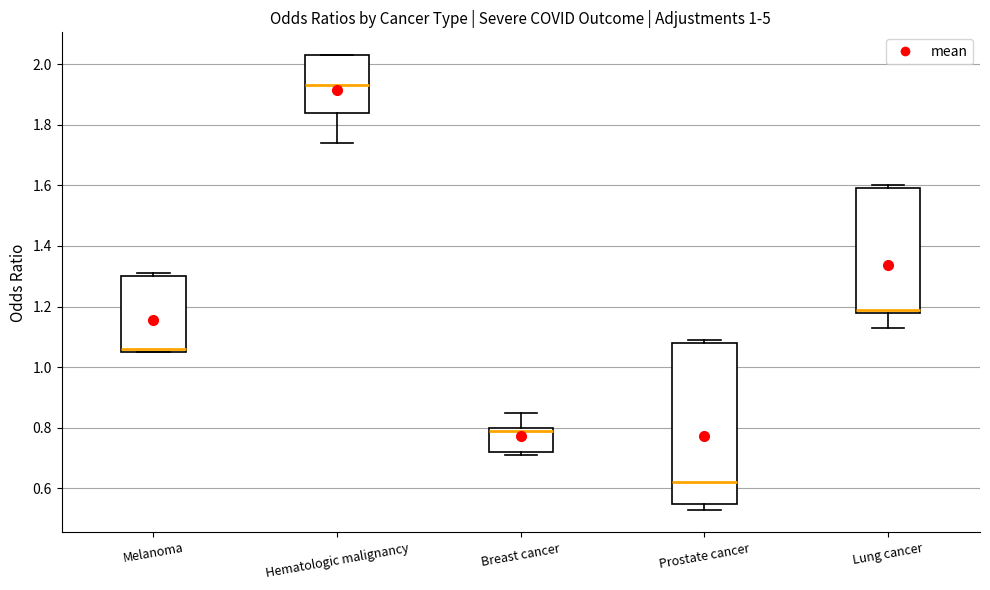

Reading left to right, transcribe this box plot: for each box, give where its median line is, the range the box spans, and where its two whiskers end, as read against the y-axis. The values are not printed on the chart, so give them approximately, as read against the axis.

Melanoma: median 1.06 (just above the box's lower edge), box 1.06 to 1.30, whiskers 1.06 to 1.32
Hematologic malignancy: median 1.94, box 1.84 to 2.04, whiskers 1.74 to 2.04
Breast cancer: median 0.80 (just below the box's upper edge), box 0.72 to 0.80, whiskers 0.72 (just below the box's lower edge) to 0.86
Prostate cancer: median 0.62, box 0.56 to 1.08, whiskers 0.54 to 1.10
Lung cancer: median 1.20, box 1.18 to 1.60, whiskers 1.14 to 1.60 (just above the box's upper edge)